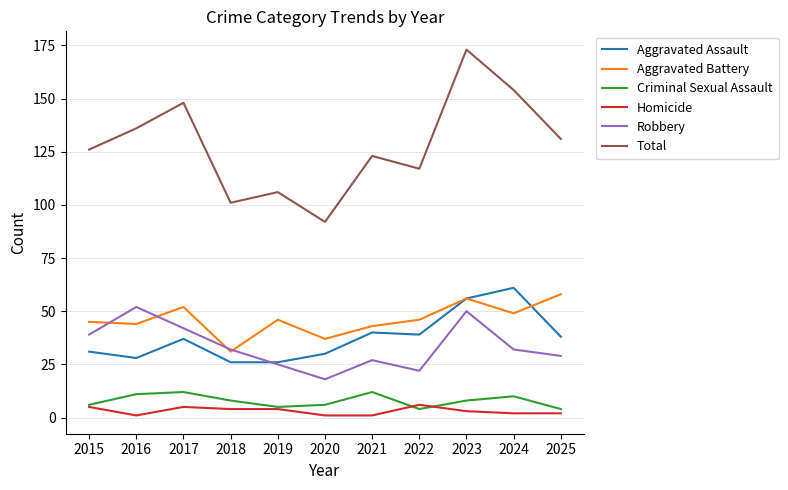

Reading right to left, extract all data points from this chart.

Aggravated Assault: 38	61	56	39	40	30	26	26	37	28	31
Aggravated Battery: 58	49	56	46	43	37	46	31	52	44	45
Criminal Sexual Assault: 4	10	8	4	12	6	5	8	12	11	6
Homicide: 2	2	3	6	1	1	4	4	5	1	5
Robbery: 29	32	50	22	27	18	25	32	42	52	39
Total: 131	154	173	117	123	92	106	101	148	136	126